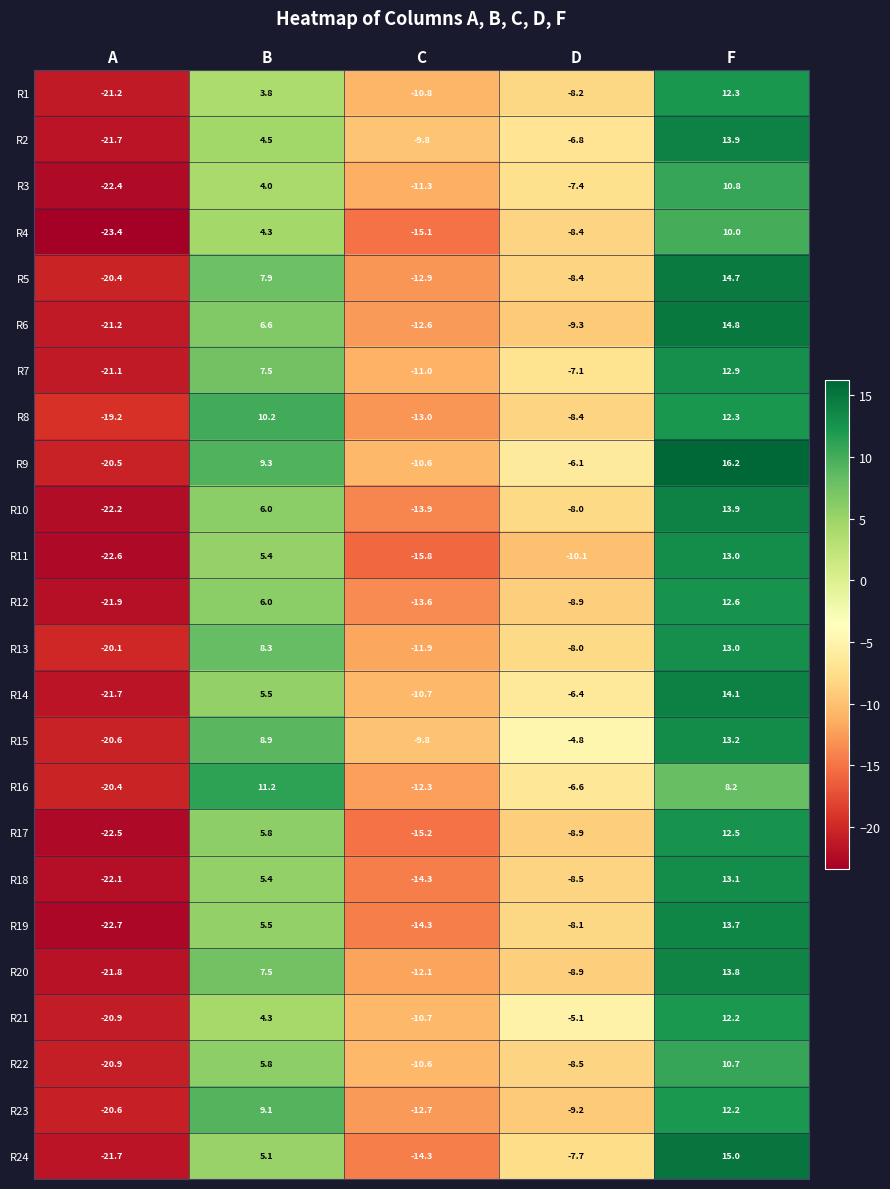

At which label does R21 reach its minimum?

A